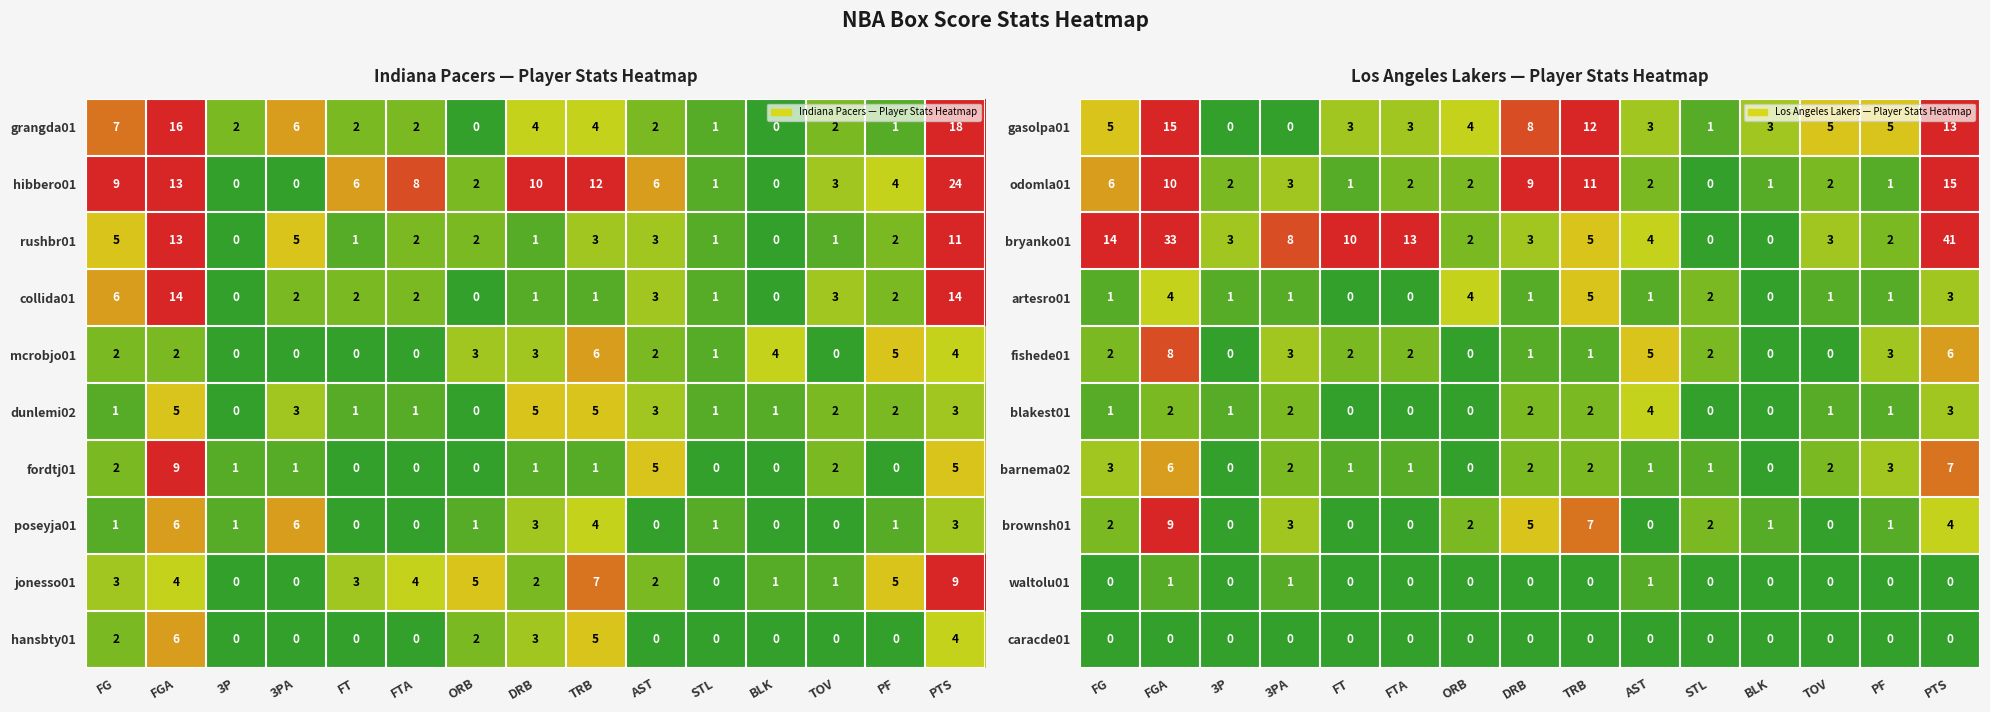

Which category has the highest value across all series?

PTS